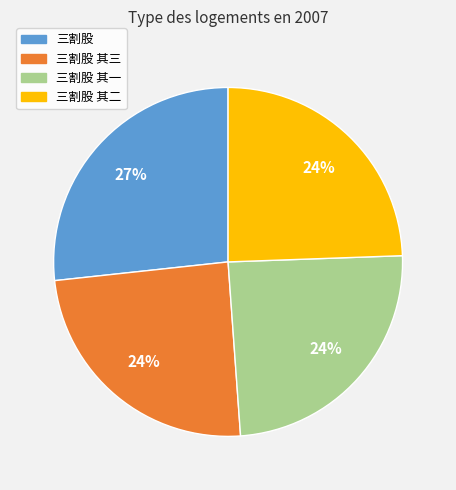

Is there any slice that represents more than half of the pie?

No